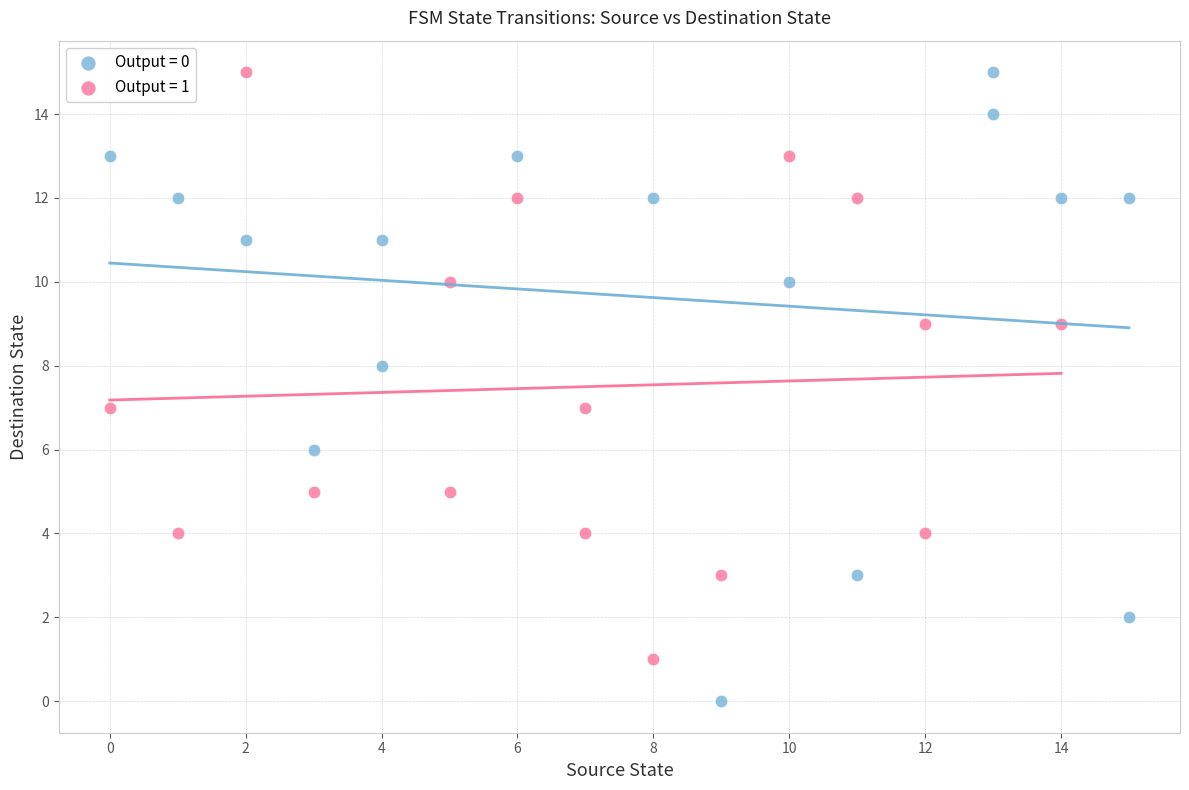

What are all the series names shown in the legend?

Output = 0, Output = 1